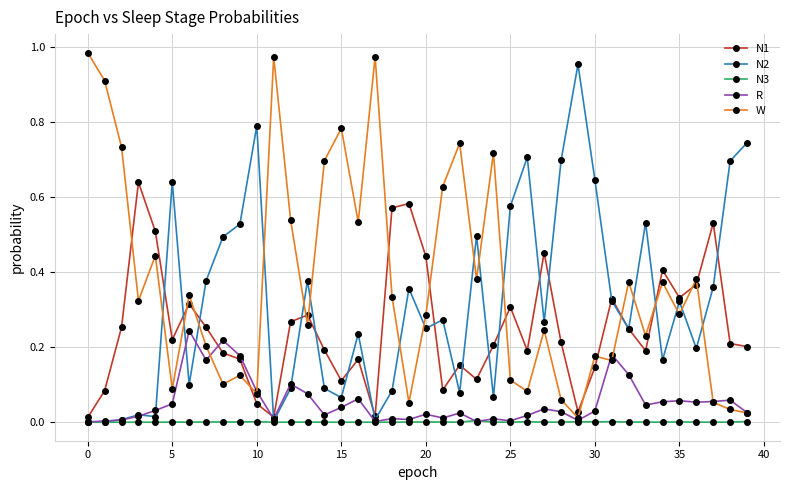

True or false: N2 has more than 2 points higher than both neighbors.

True